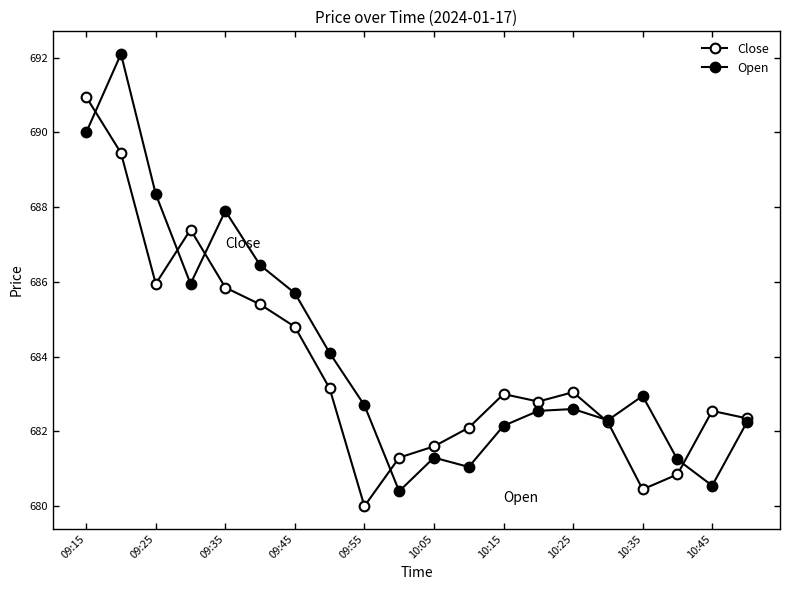

Count the number of categories in the chart.

20